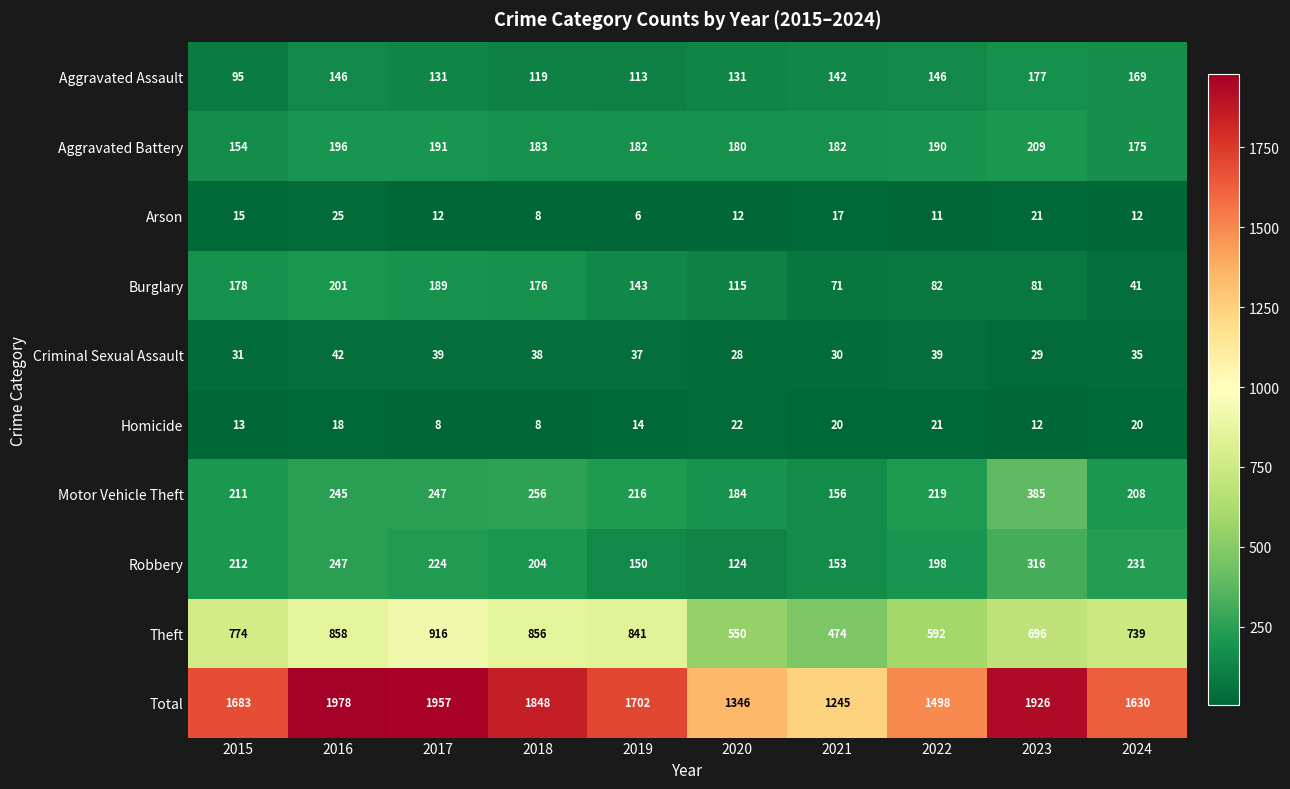

What is the approximate value of Total at 2023?

1926